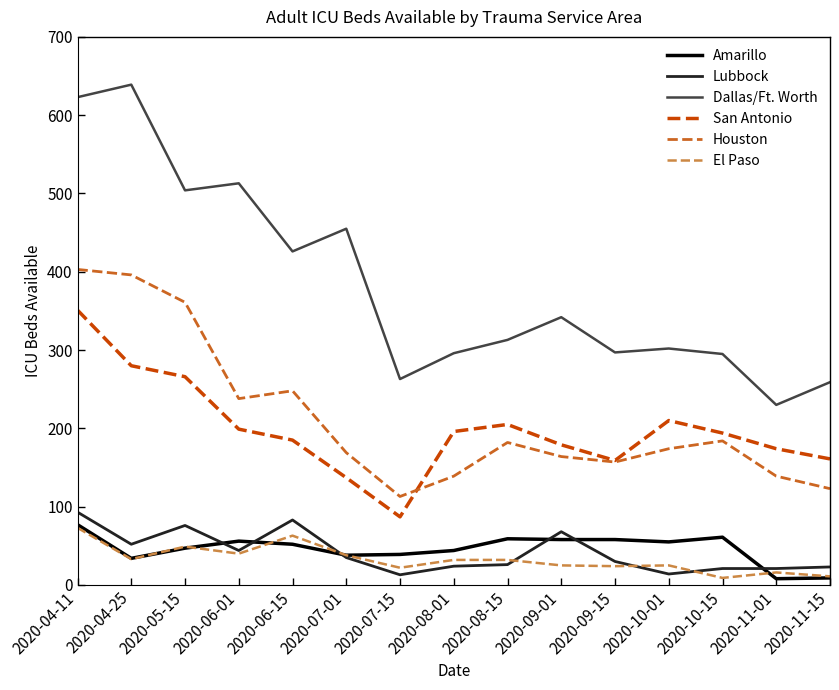

What is the difference between the highest and lowest values at 2020-05-15?

457